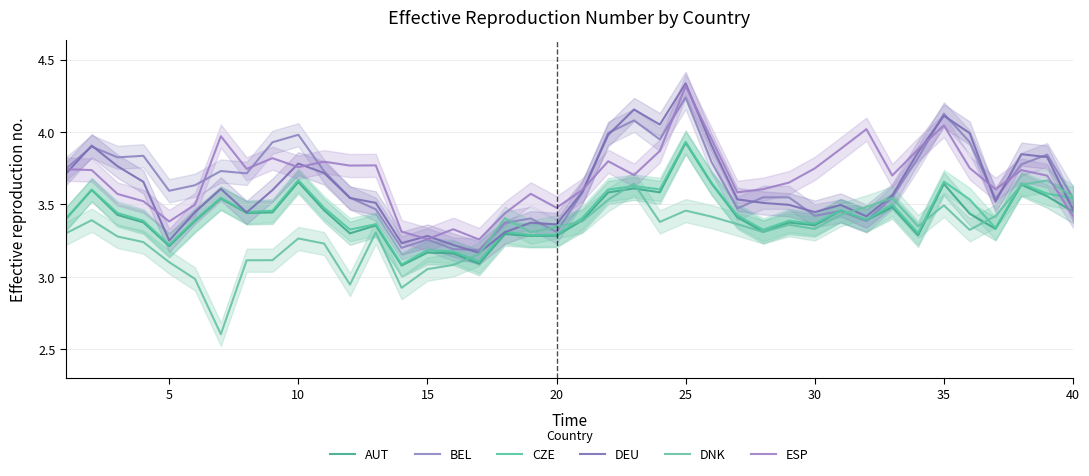

At how many categories does at least one series exceed 4?

5